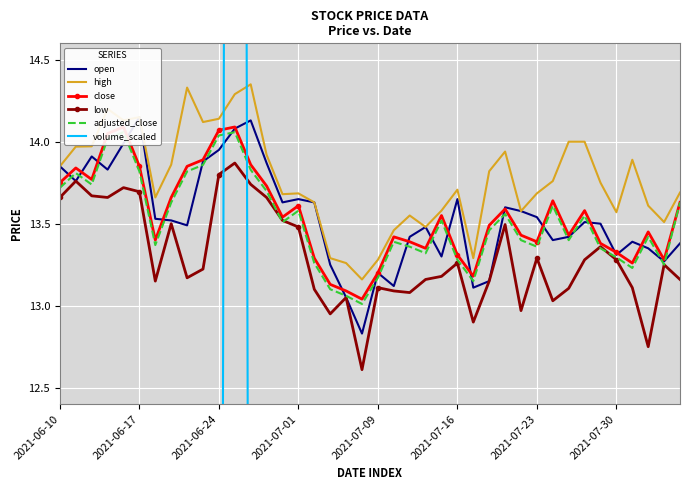

After their last crossing, which series has the higher values: open or volume_scaled?

open